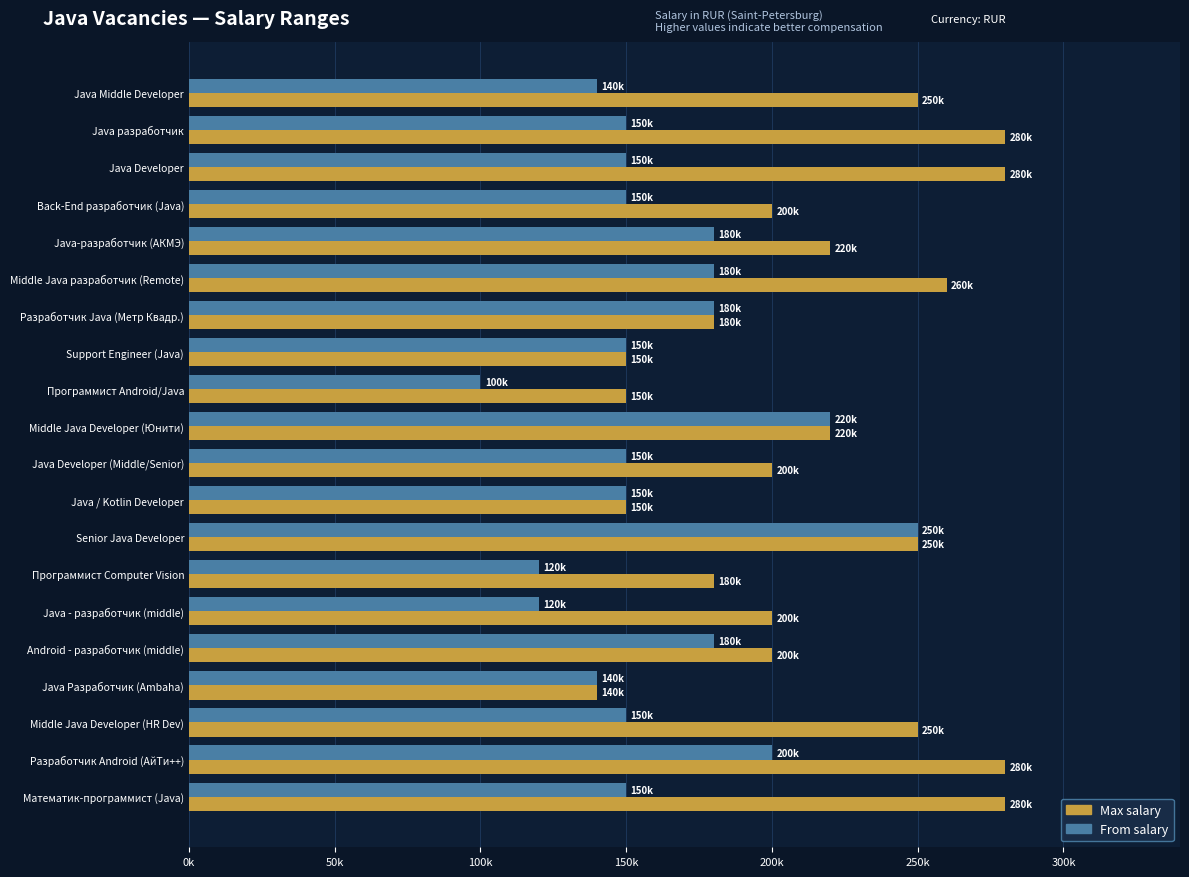

Does the chart contain stacked bars?

No